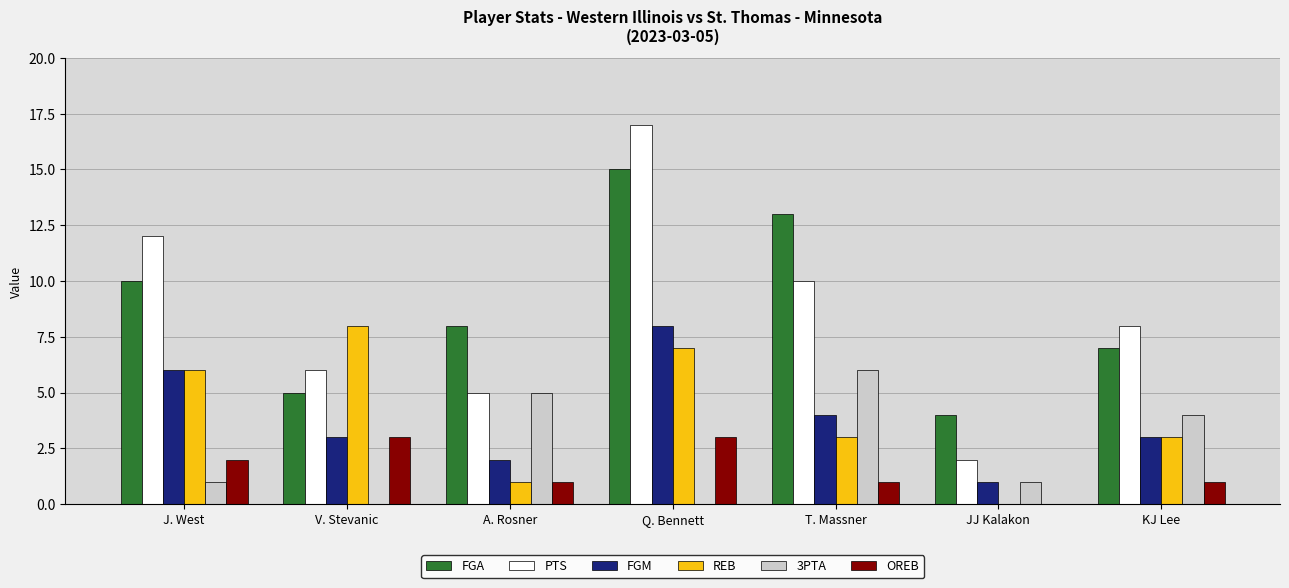

What is the spread (max minus min) of values at KJ Lee?

7